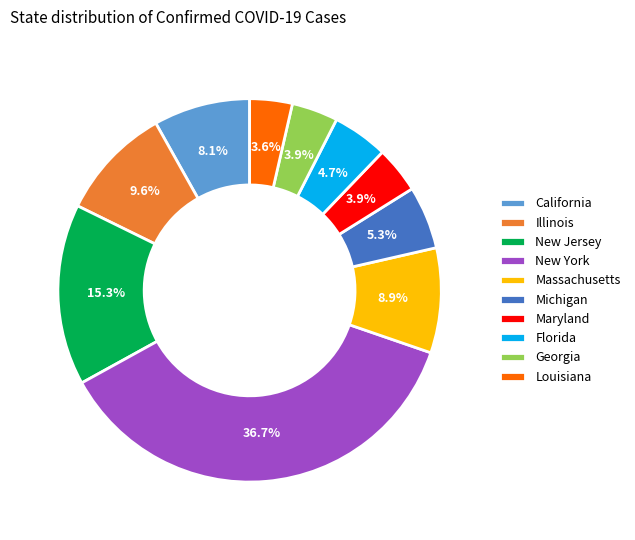

To the nearest percent, what percentage of the pie is Louisiana?

4%